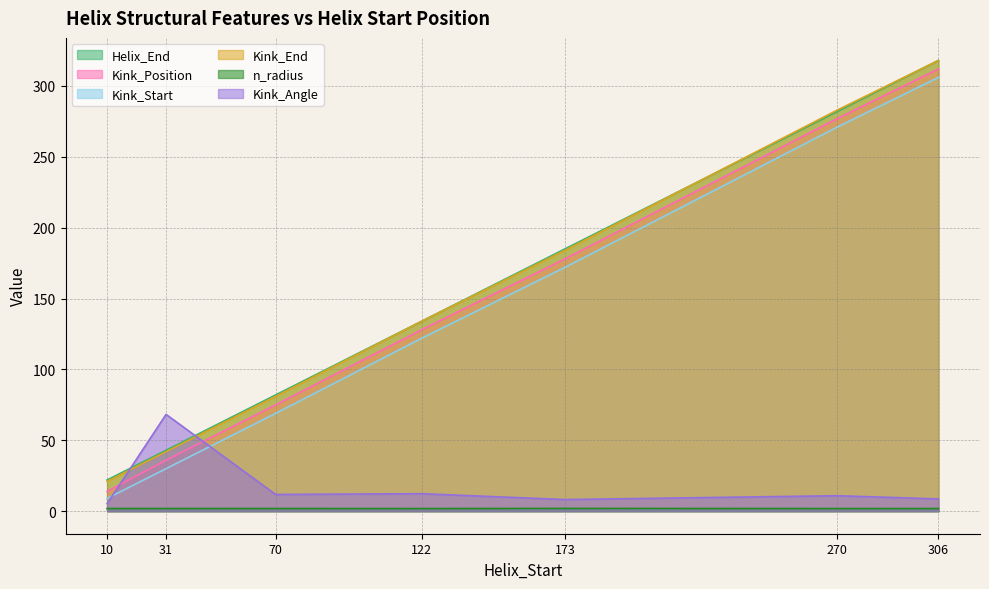

Where does the Kink_End series first go above 134?

173